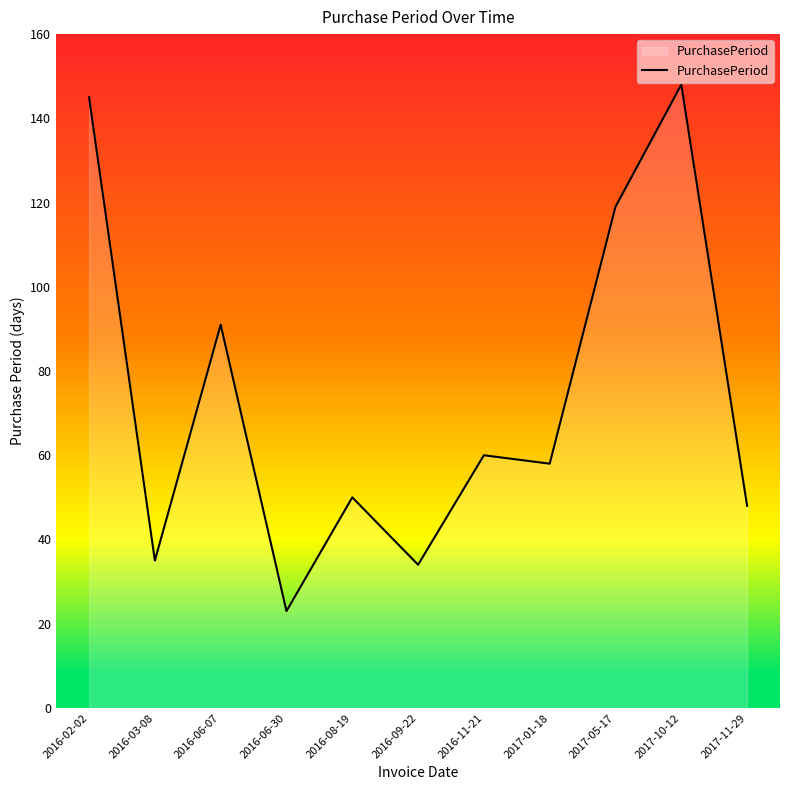

Reading left to right, what are all the values shown in this chart?

145	35	91	23	50	34	60	58	119	148	48